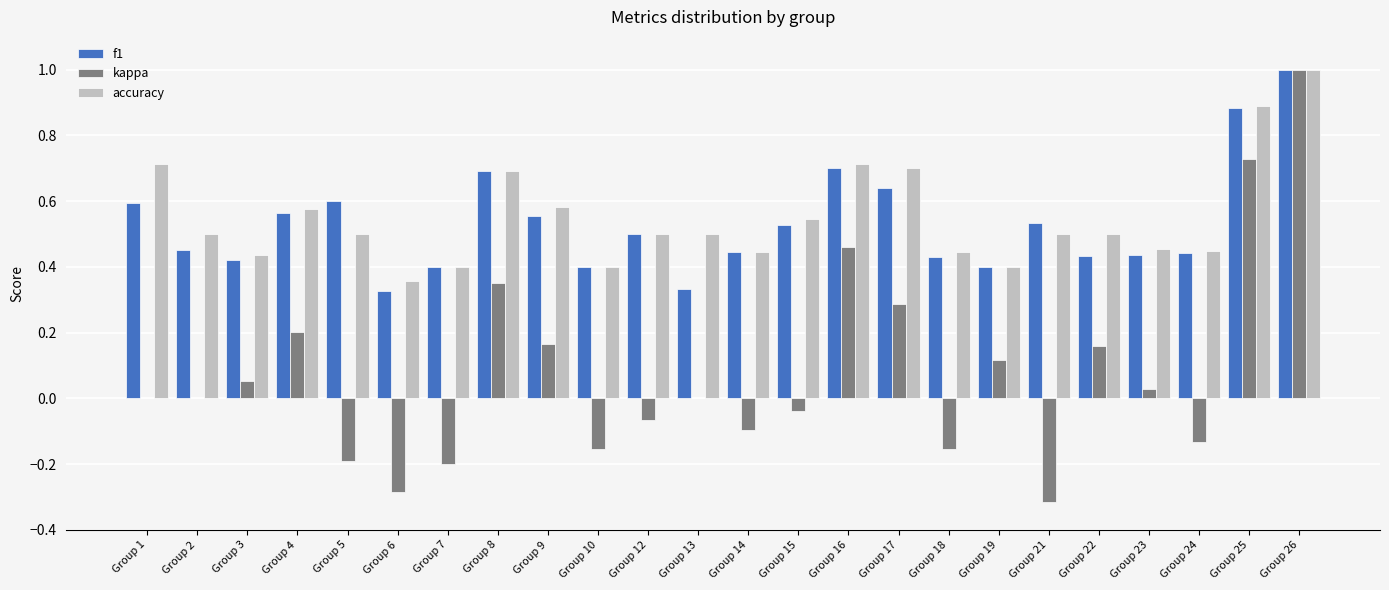

Between Group 1 and Group 17, which series saw the biggest shift?

kappa